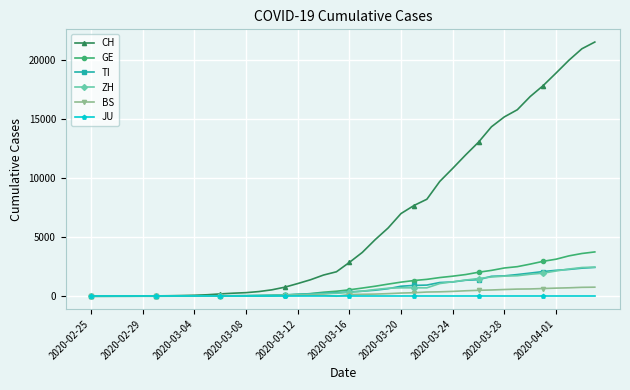

How many distinct data groups are displayed?

6